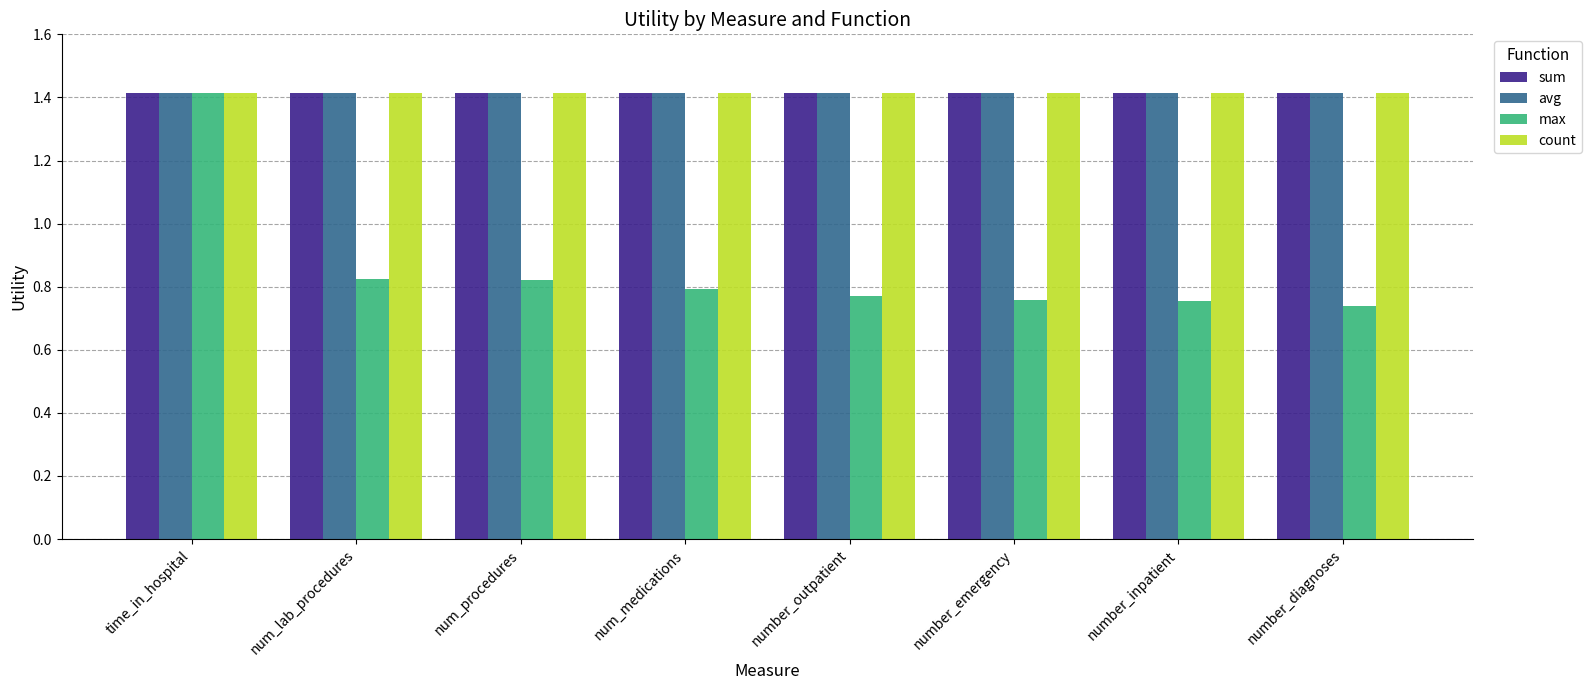

True or false: count has a value of 1.4 at time_in_hospital.

True